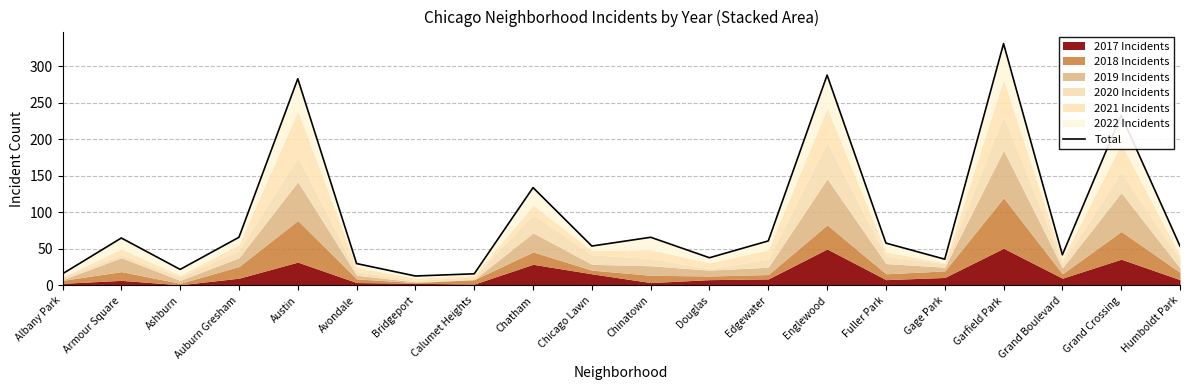

What value does the data have at Chatham?

134